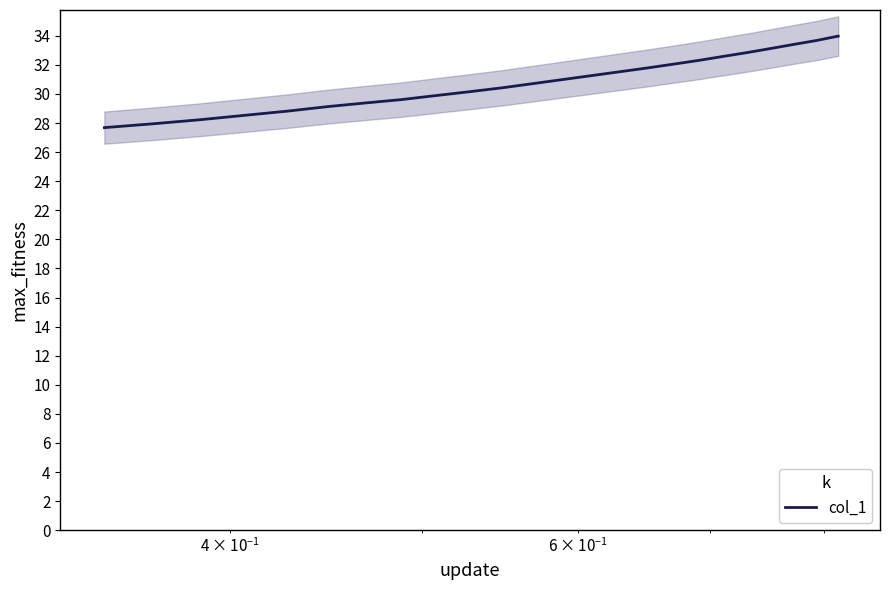

What is the lowest value of the col_1 series?

27.7